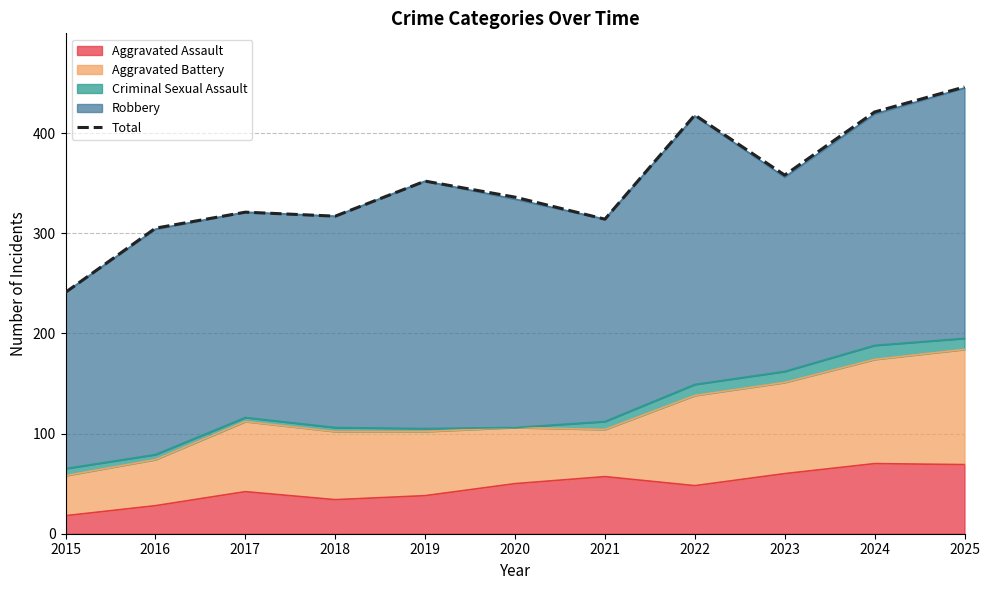

What is the sum of all values?

3829